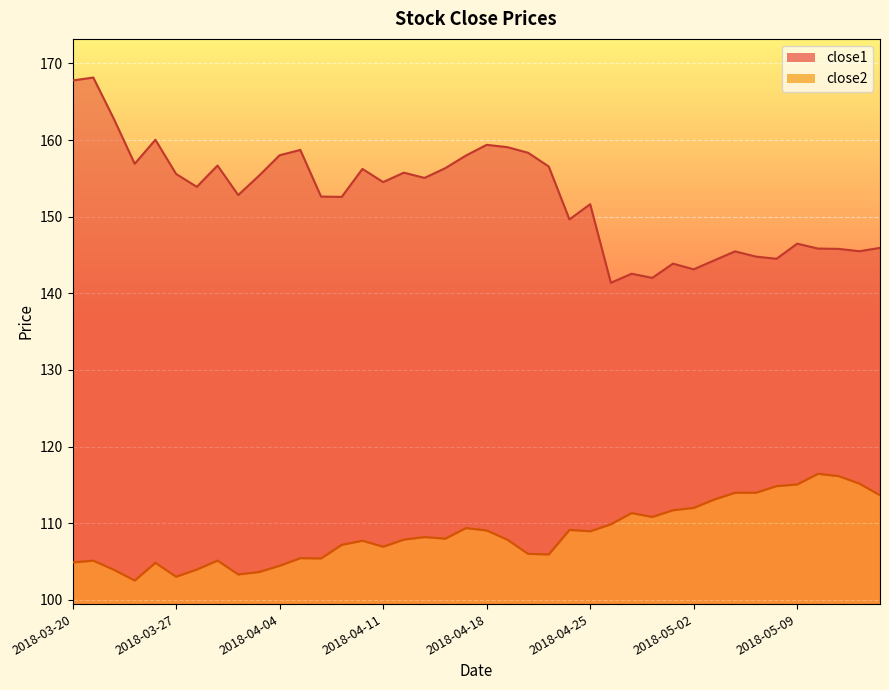

What is the sum of all close1 values?

6103.9